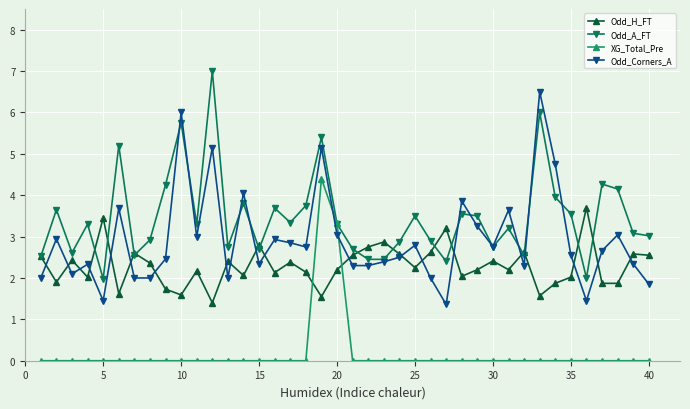

List the series in order of their overall mean, lowest first.

XG_Total_Pre, Odd_H_FT, Odd_Corners_A, Odd_A_FT